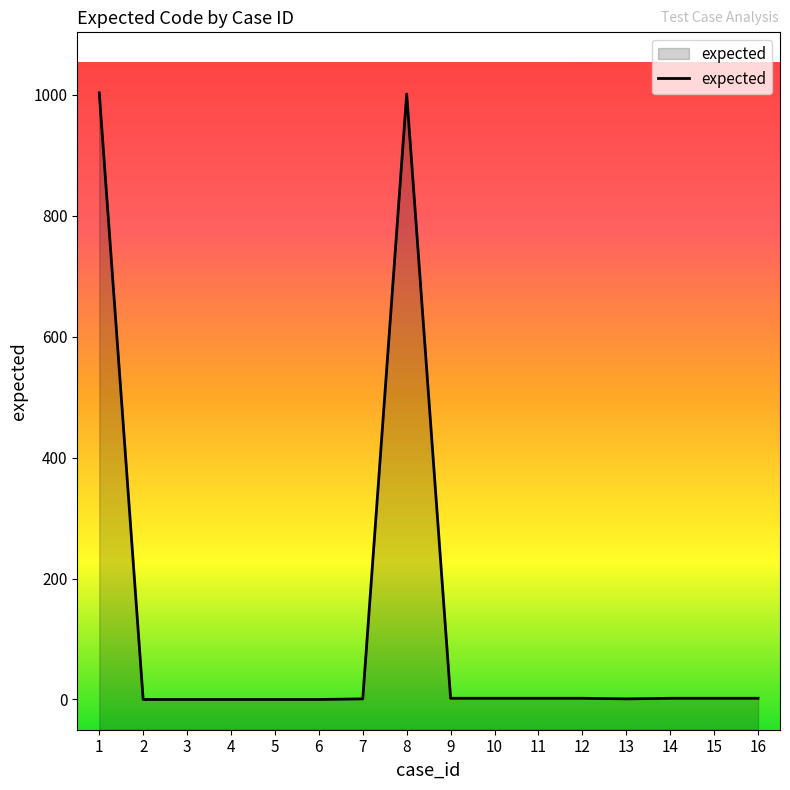

Rank the categories by value from highest to lowest.

1, 8, 9, 10, 11, 12, 14, 15, 16, 7, 13, 2, 3, 4, 5, 6